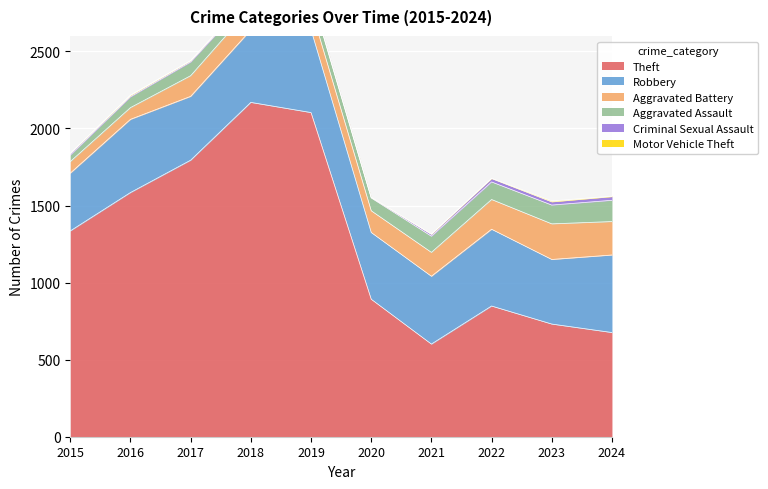

How many Motor Vehicle Theft values are between 1 and 3?

8